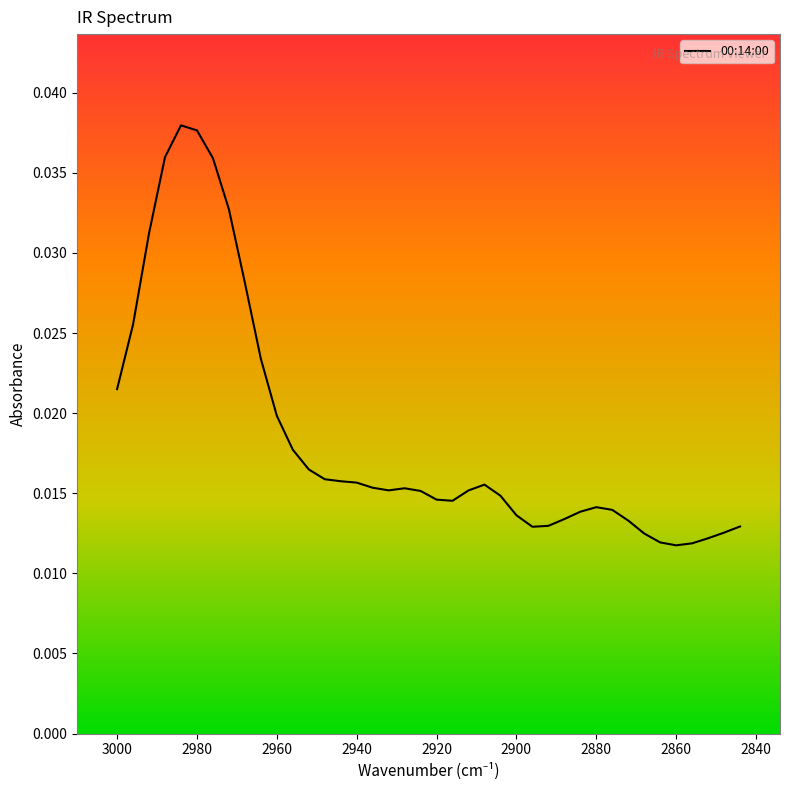

Which label corresponds to the largest value in the chart?

2984